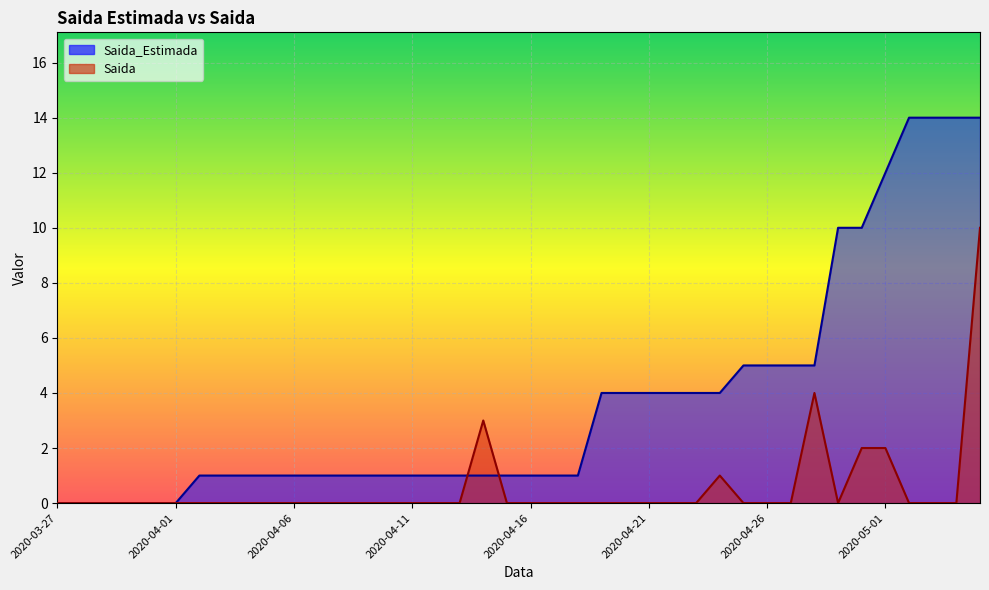

Rank the series by their average value, from lowest to highest.

Saida, Saida_Estimada